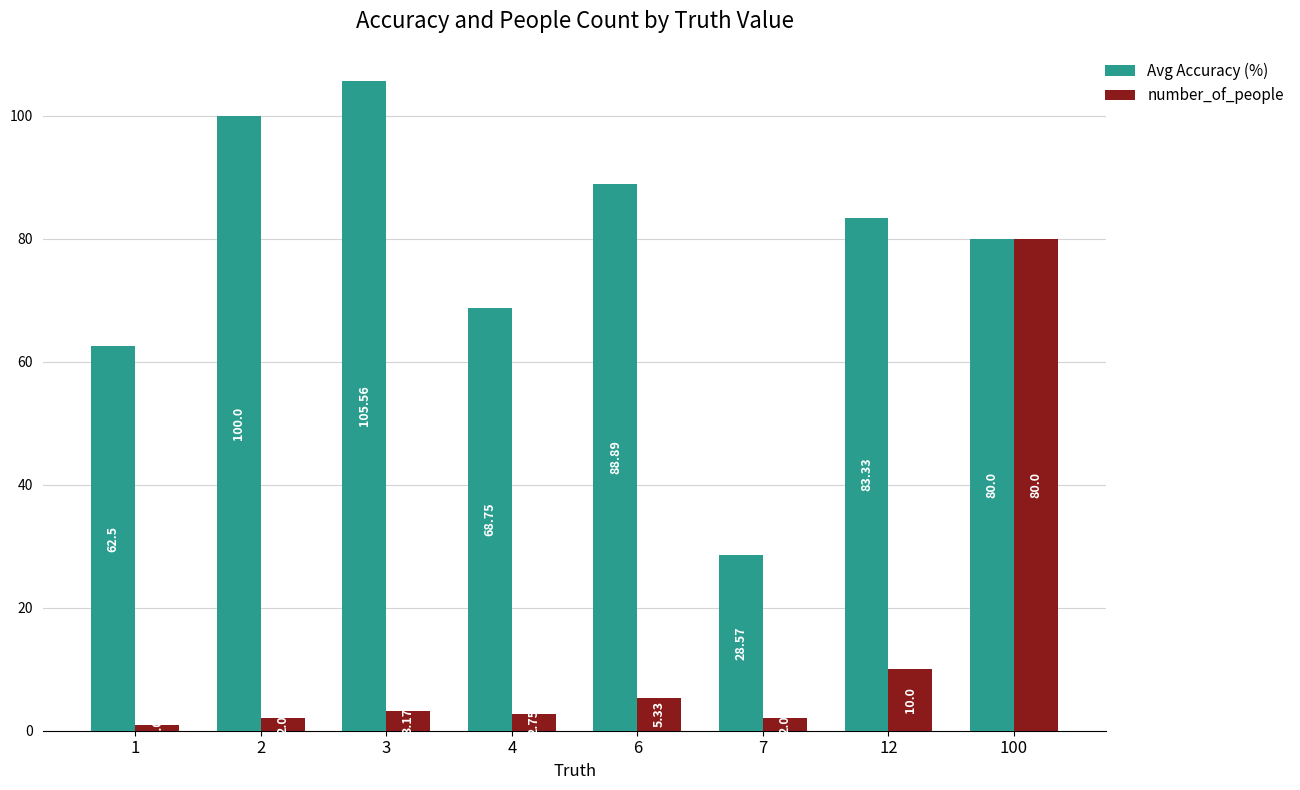

What is the average value of the number_of_people series?

13.3